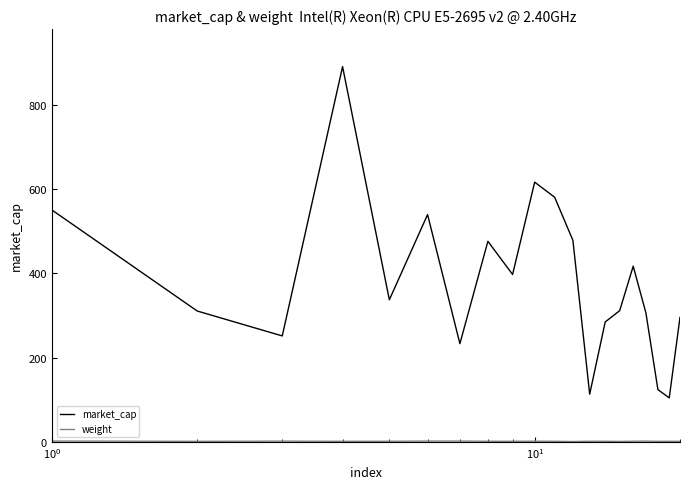

What is the greatest value displayed?

890.4